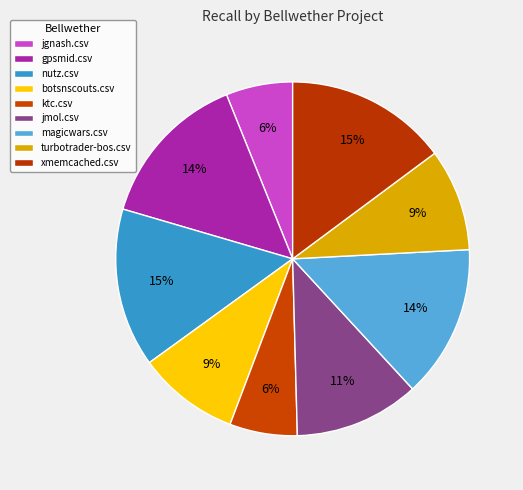

Which has a higher value, botsnscouts.csv or jmol.csv?

jmol.csv